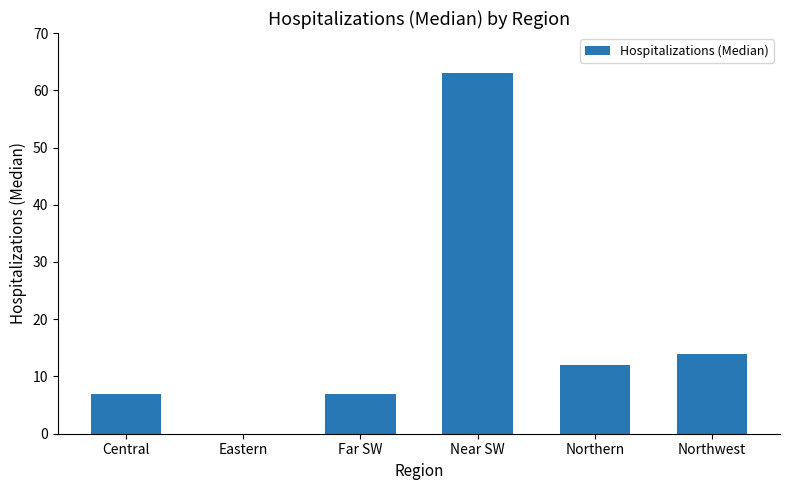

Which label corresponds to the largest value in the chart?

Near SW